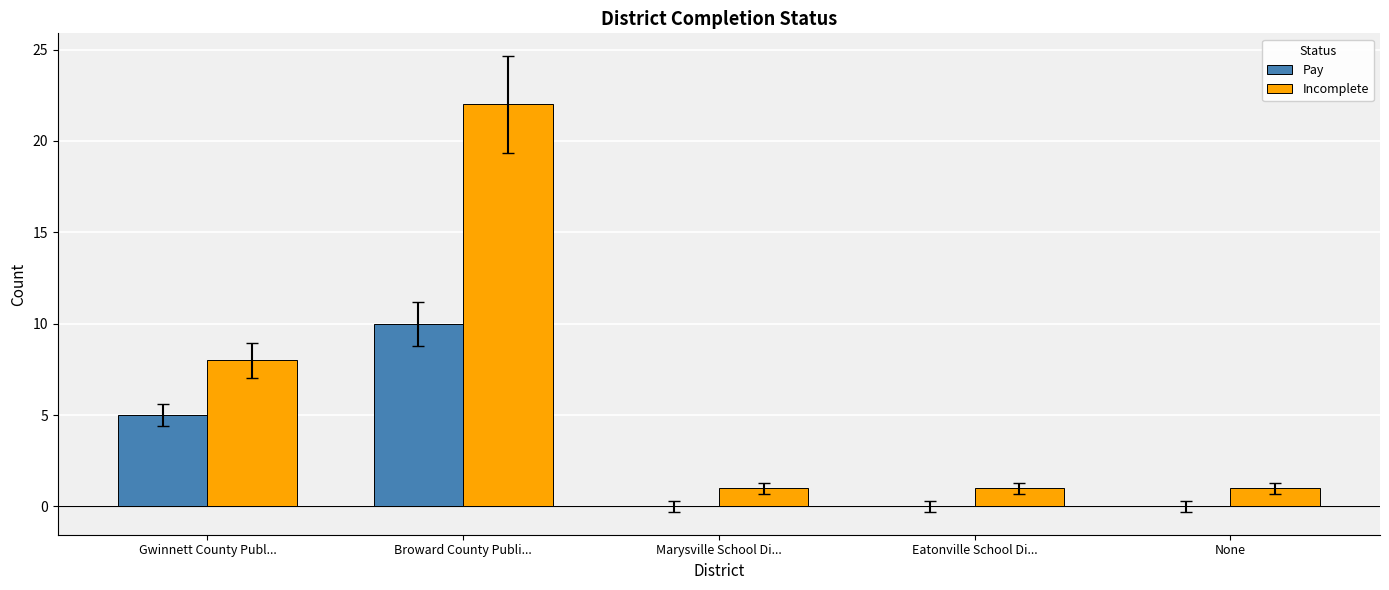

What are all the series names shown in the legend?

Pay, Incomplete